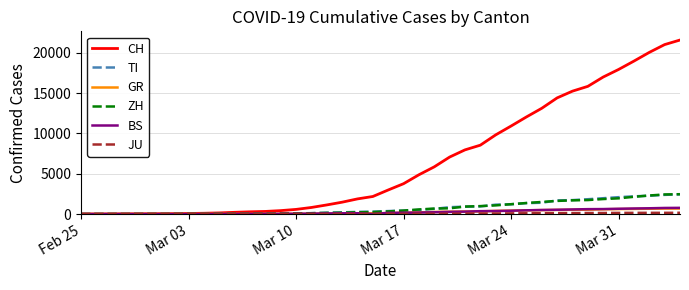

Which series has the largest total across all categories?

CH